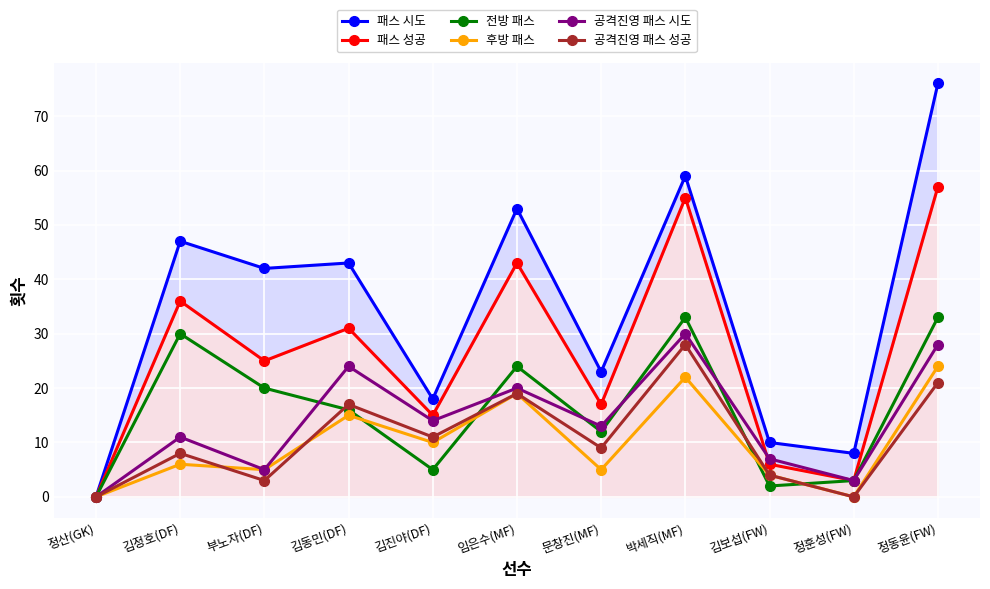

What position from the left is 임은수(MF)?

6